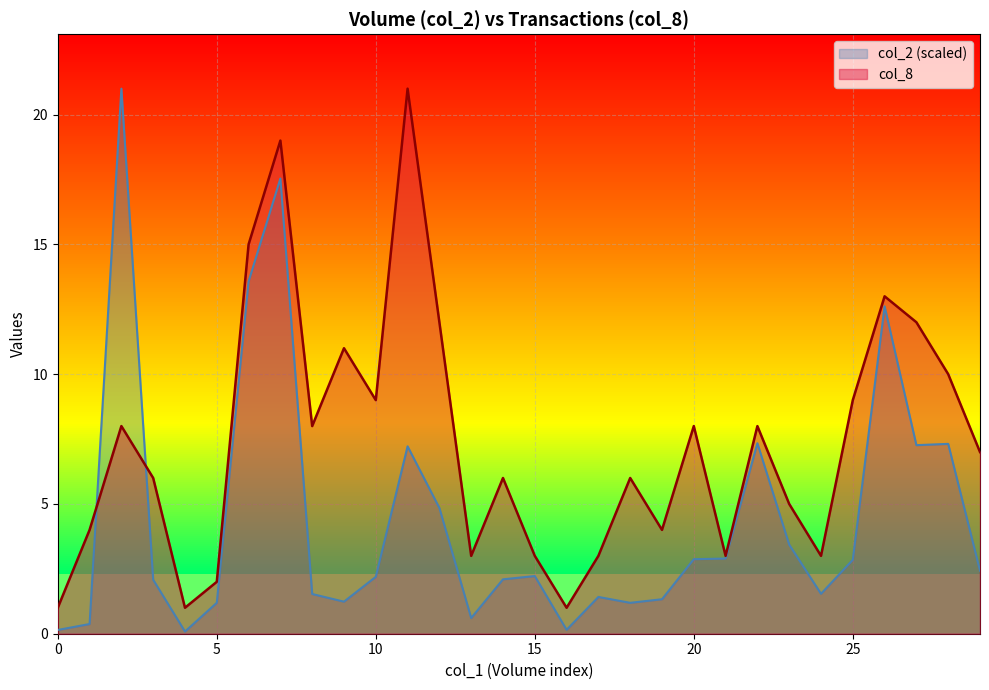

Which category has the highest value in the col_2 series?

724000